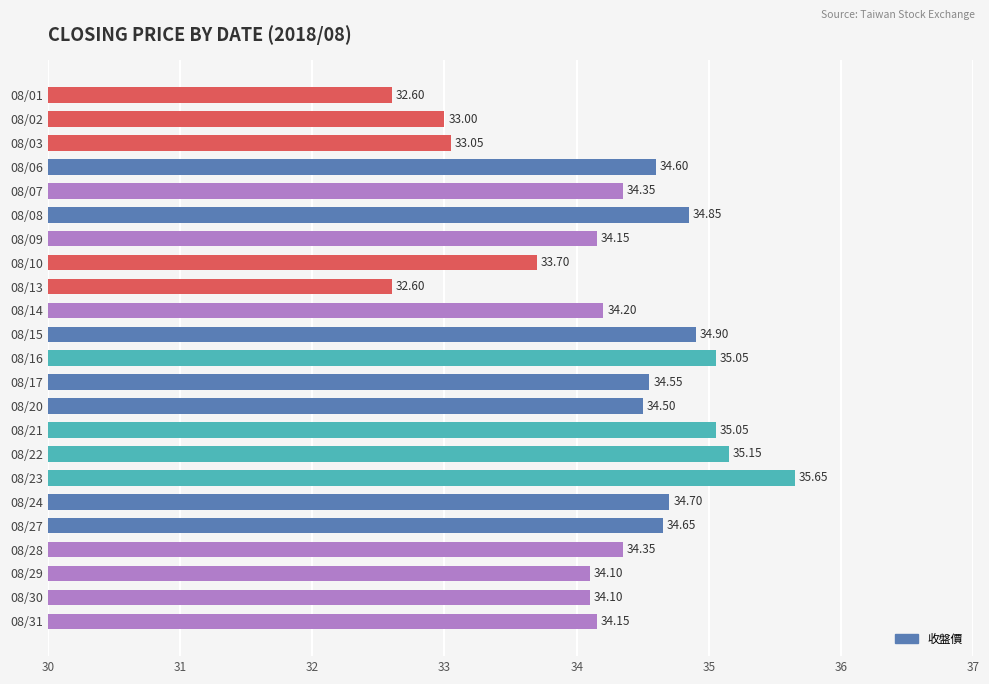

What is the average value?

34.3